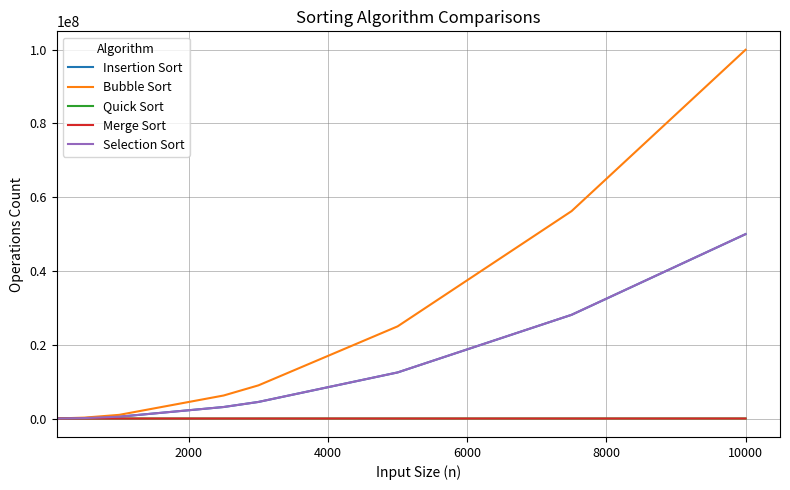

What is the maximum value for Bubble Sort?

99990000